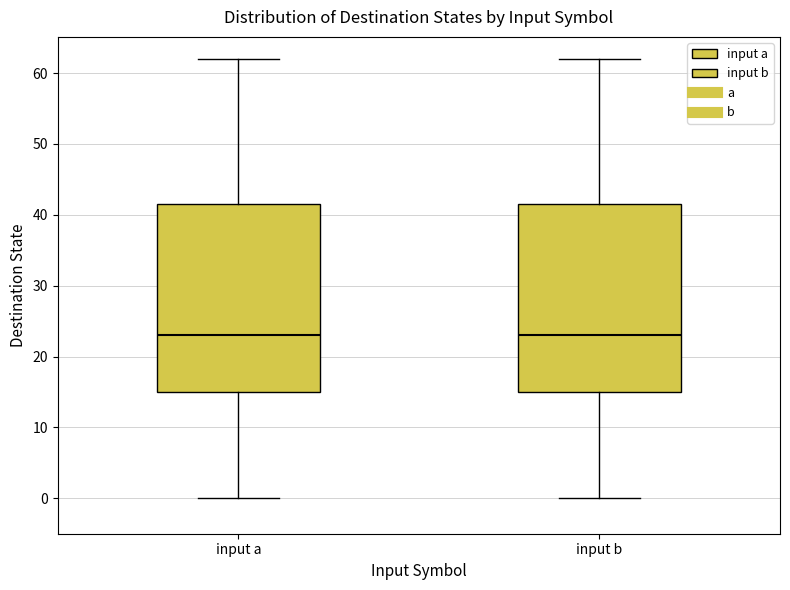

Reading left to right, transcribe this box plot: for each box, give where its median line is, the range the box spans, and where its two whiskers end, as read against the y-axis. The values are not printed on the chart, so give them approximately, as read against the axis.

input a: median 23, box 15 to 42, whiskers 0 to 62
input b: median 23, box 15 to 42, whiskers 0 to 62